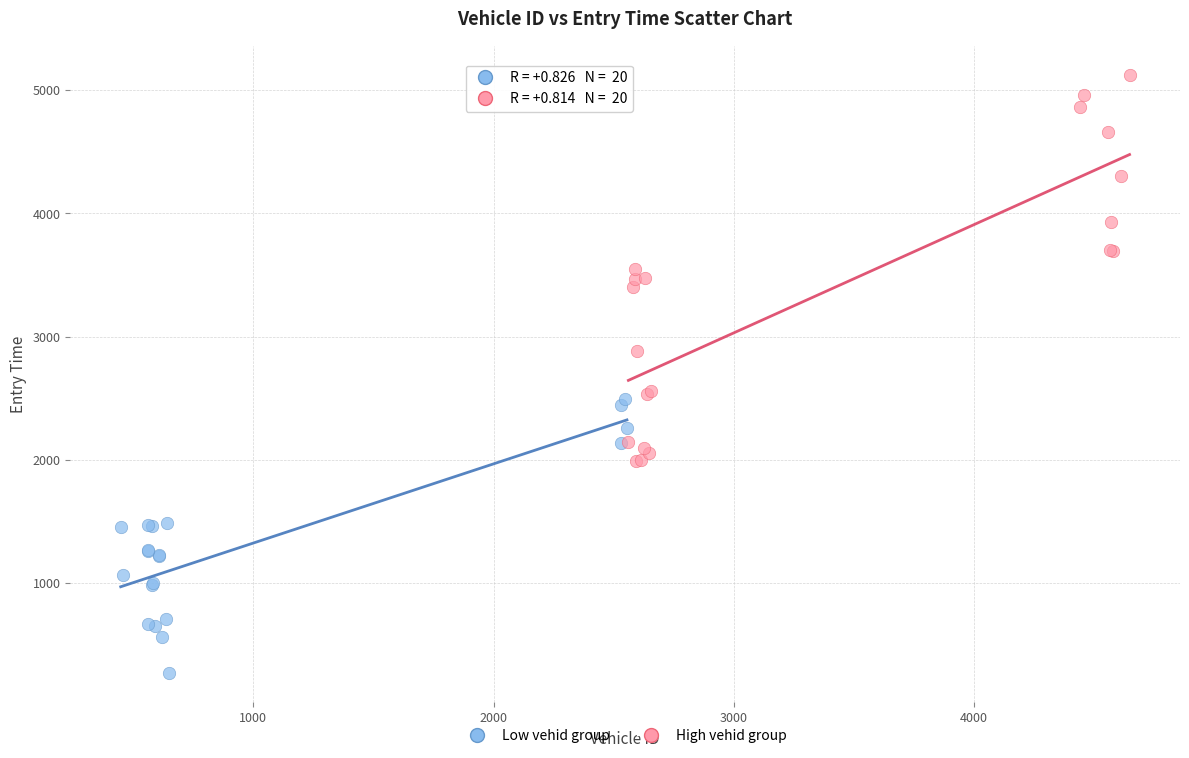

What are all the series names shown in the legend?

Low vehid group, High vehid group